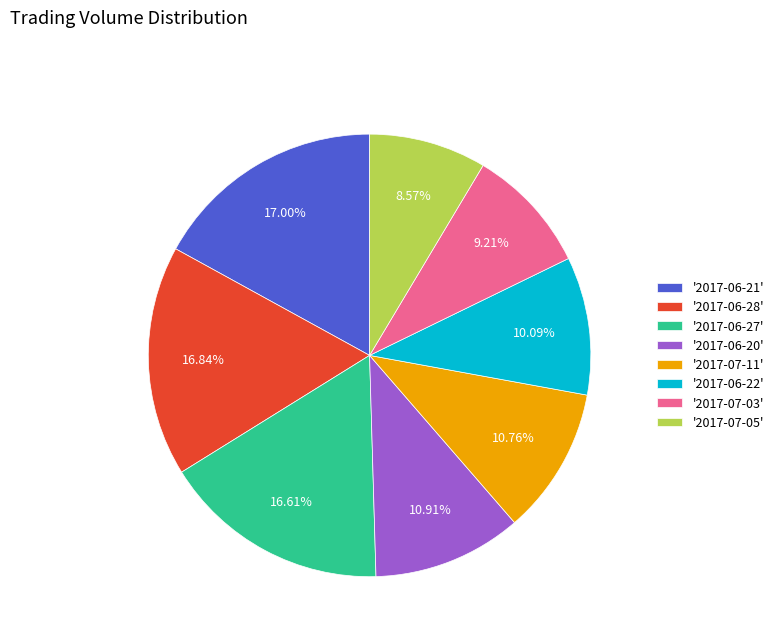

What is the ratio of the value at '2017-07-05' to the value at '2017-07-11'?

0.8